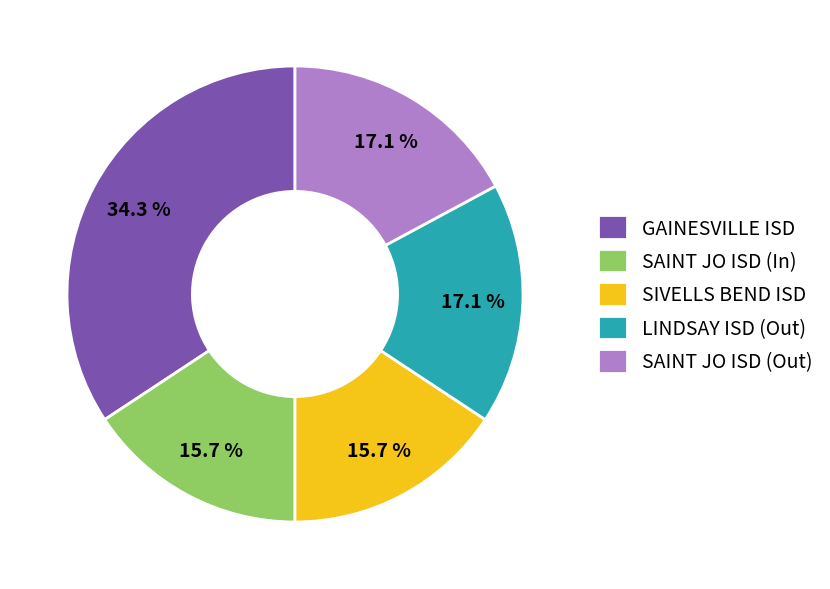

What percentage is NOT represented by LINDSAY ISD (Out)?

82.9%